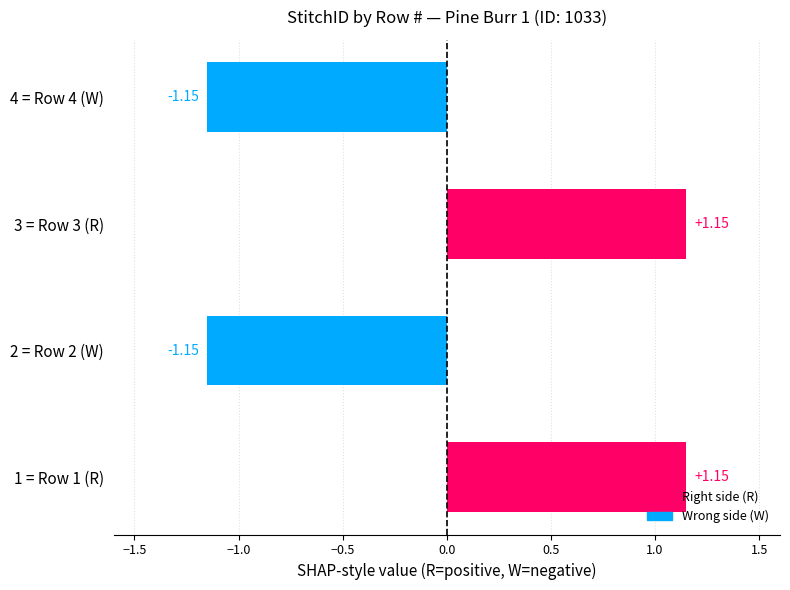

Count the number of categories in the chart.

4